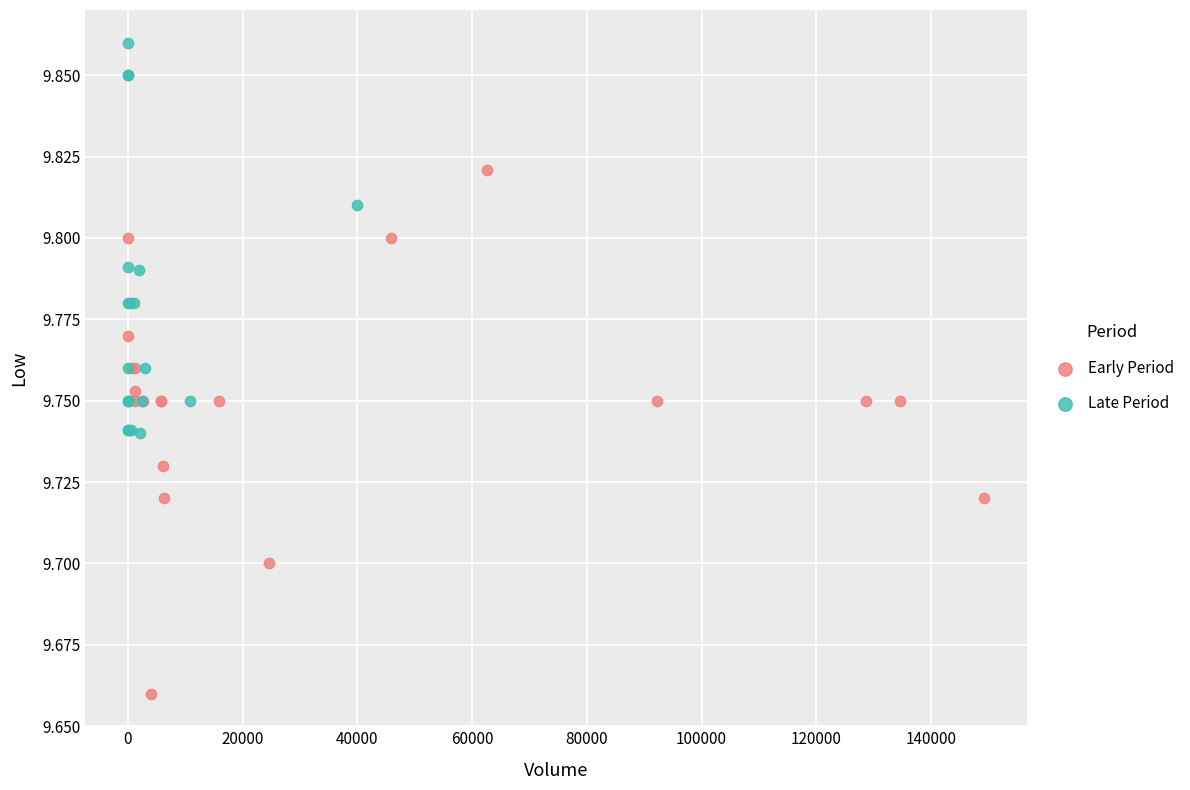

Which series contains the lowest Y value?

Early Period